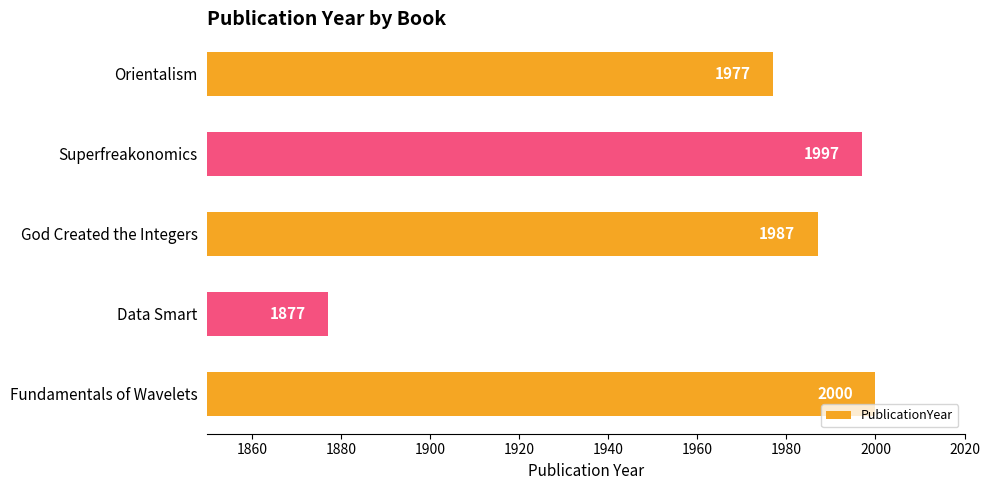

Rank the categories by value from lowest to highest.

Data Smart, Orientalism, God Created the Integers, Superfreakonomics, Fundamentals of Wavelets